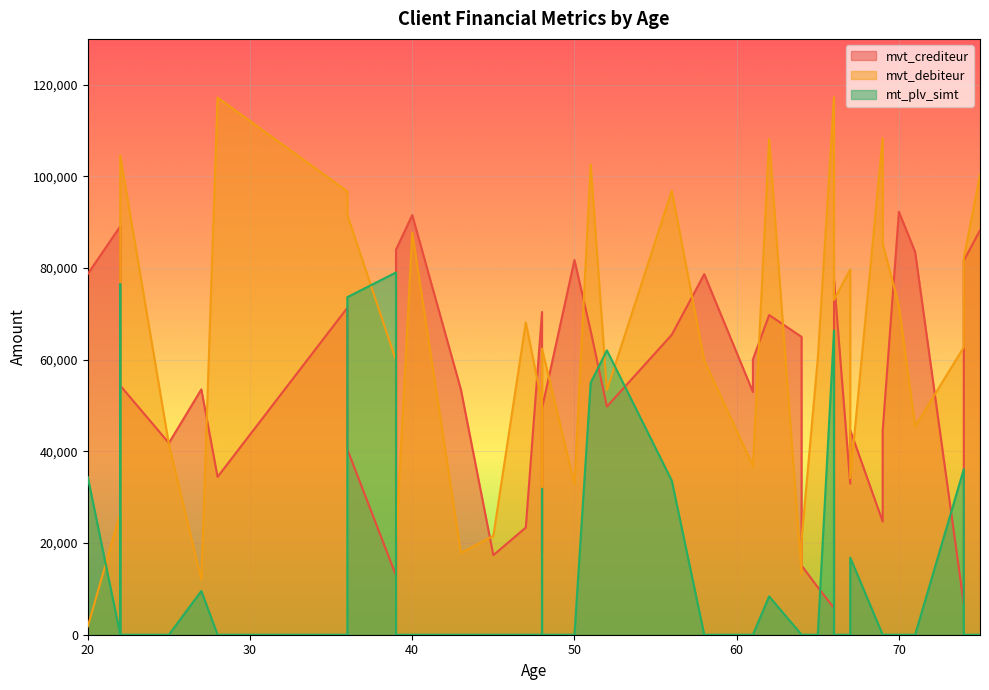

How many interior local valleys does the mvt_crediteur series have?

11